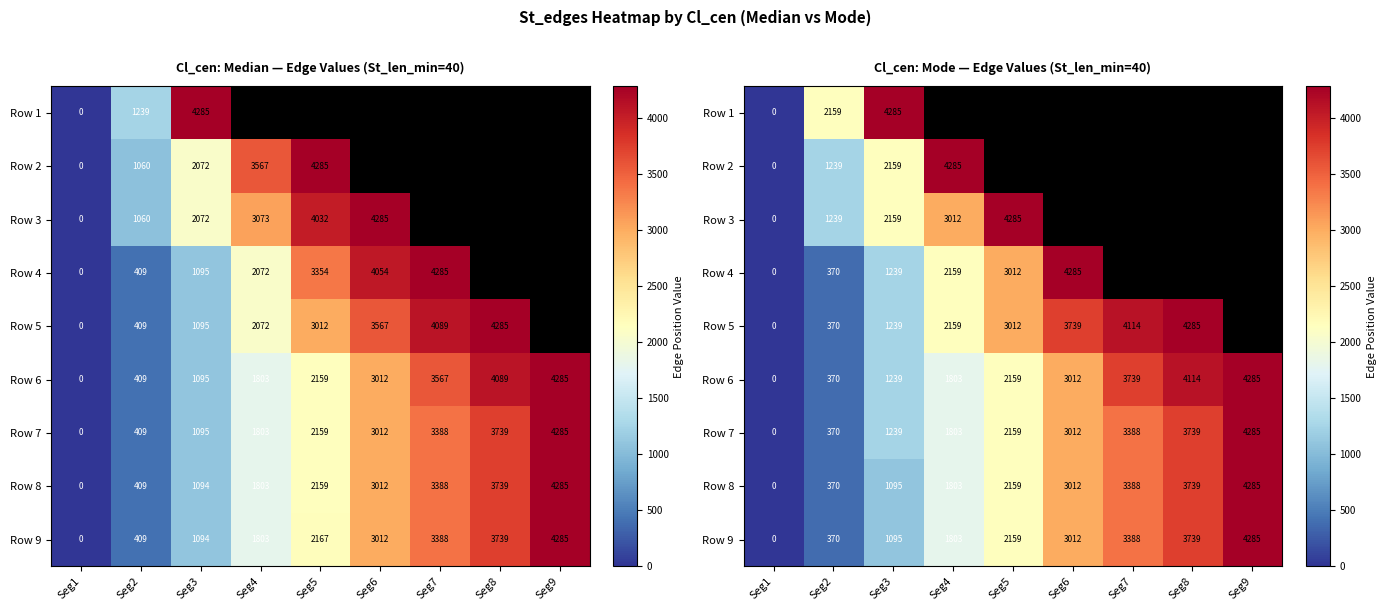

What is the highest value of the Row 3 series?

4285.0